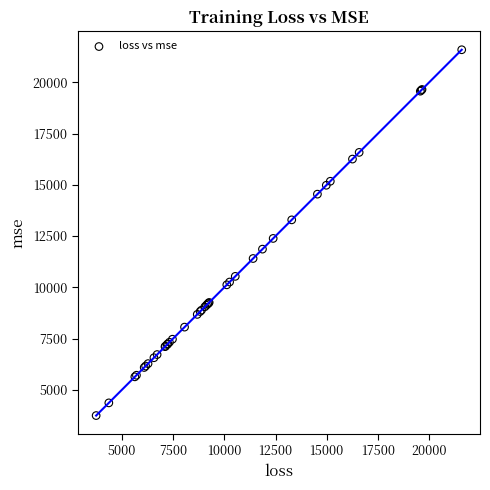

What Y value in the scatter plot is closest to 12666?

12385.0